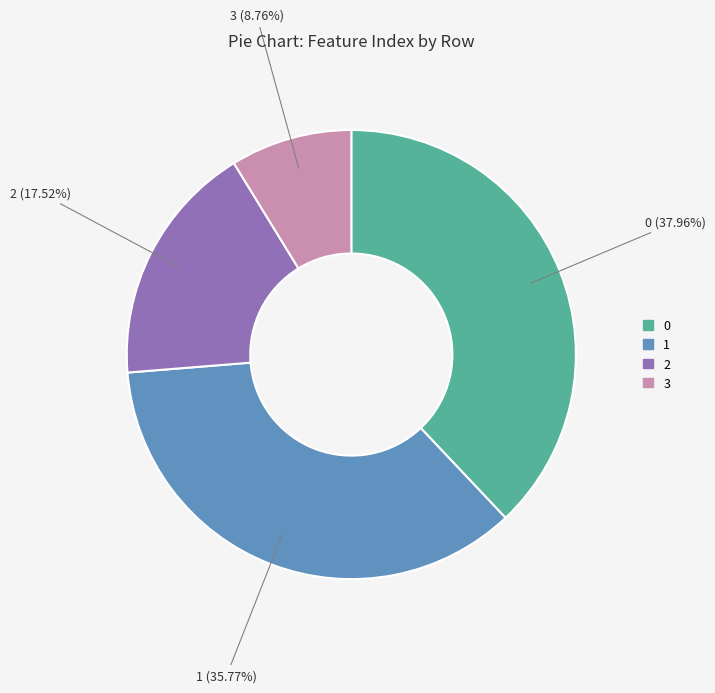

Is 2 the majority of the pie?

No